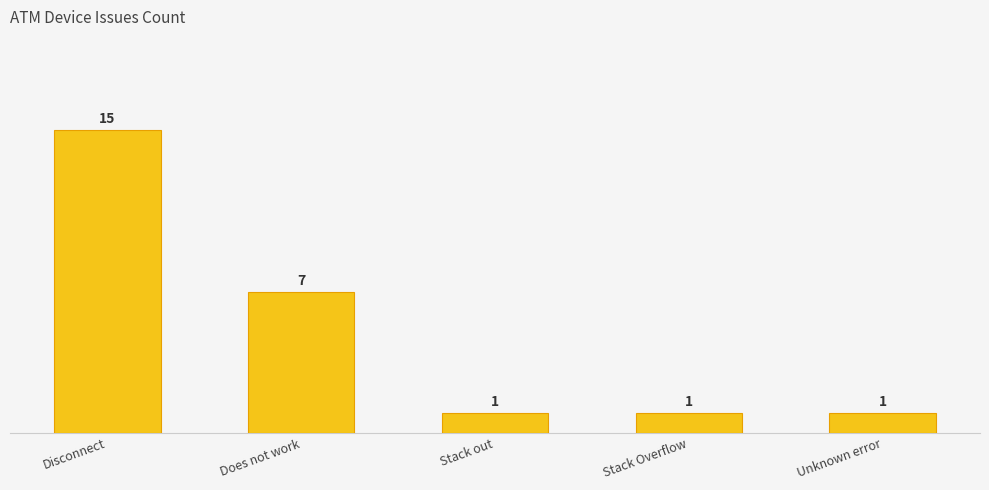

What is the change in value from Does not work to Stack Overflow?

-6